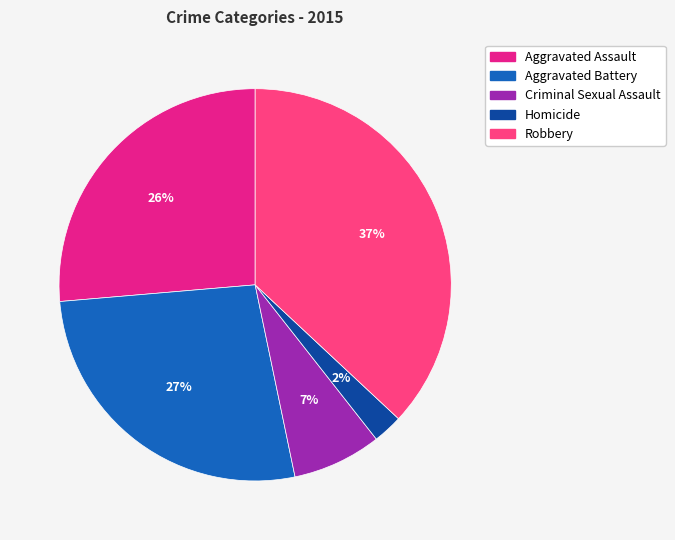

Is it true that Robbery is 52% of the pie?

False